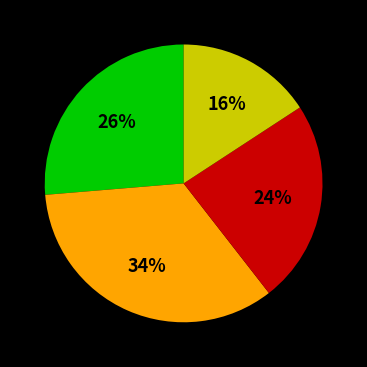

Is there a majority slice in this chart?

No